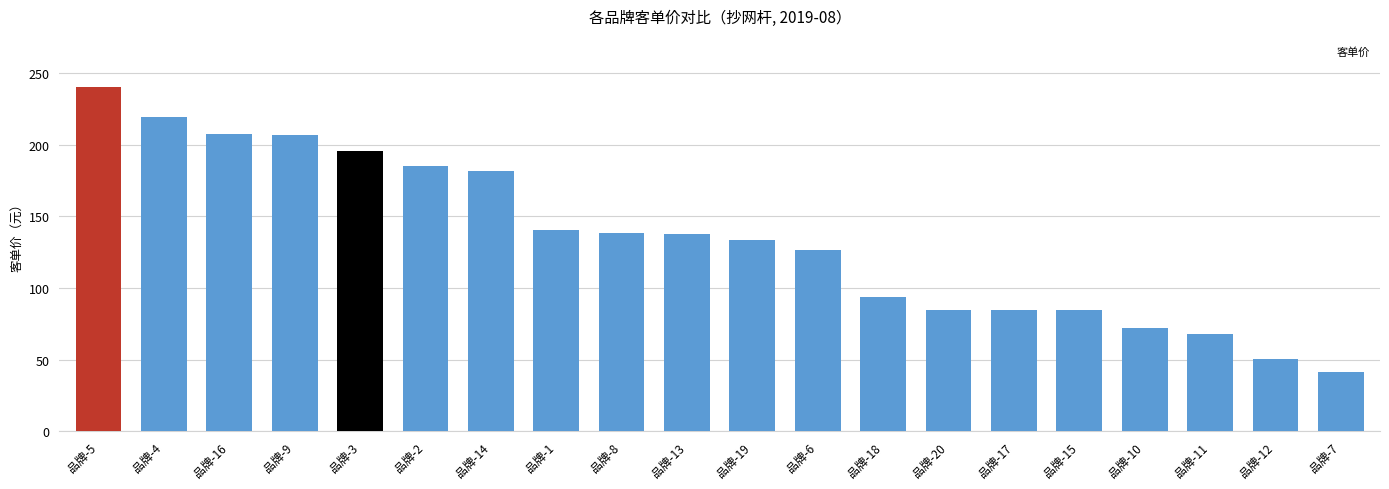

What is the ratio of the value at 品牌-1 to the value at 品牌-13?

1.0